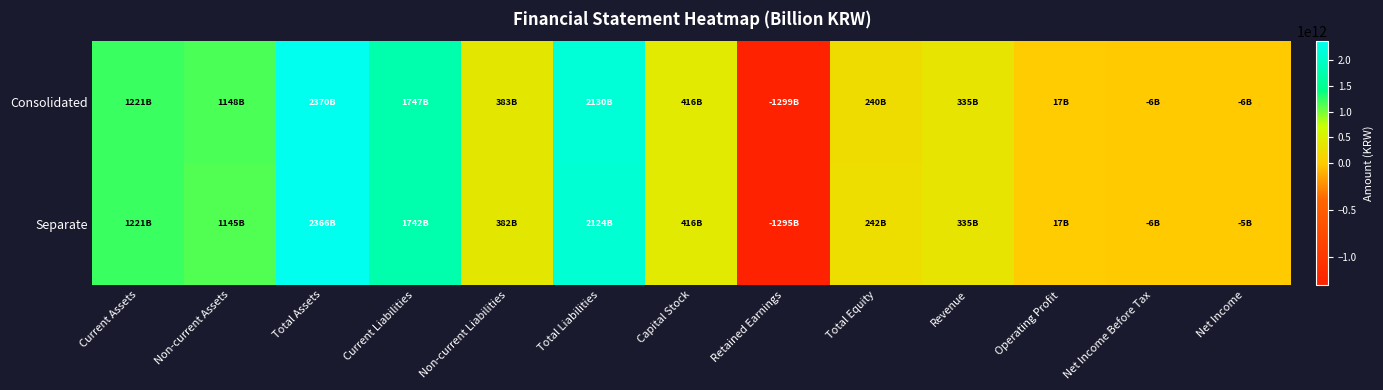

Reading right to left, what are all the values shown in this chart?

Consolidated: Net Income=-5791000000	Net Income Before Tax=-6478000000	Operating Profit=17101000000	Revenue=335338000000	Total Equity=239574000000	Retained Earnings=-1299277000000	Capital Stock=416371000000	Total Liabilities=2130192000000	Non-current Liabilities=383453000000	Current Liabilities=1746739000000	Total Assets=2369766000000	Non-current Assets=1148463000000	Current Assets=1221303000000
Separate: Net Income=-5449000000	Net Income Before Tax=-6136000000	Operating Profit=16994000000	Revenue=335228000000	Total Equity=242259000000	Retained Earnings=-1295218000000	Capital Stock=416371000000	Total Liabilities=2124058000000	Non-current Liabilities=381571000000	Current Liabilities=1742487000000	Total Assets=2366317000000	Non-current Assets=1145332000000	Current Assets=1220985000000